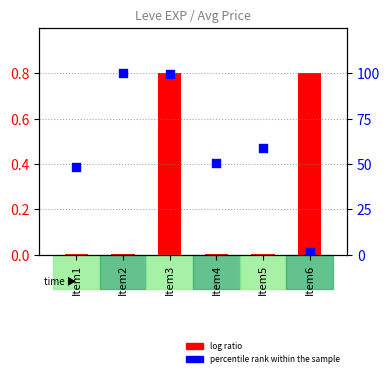

At how many categories does at least one series exceed 72?

2